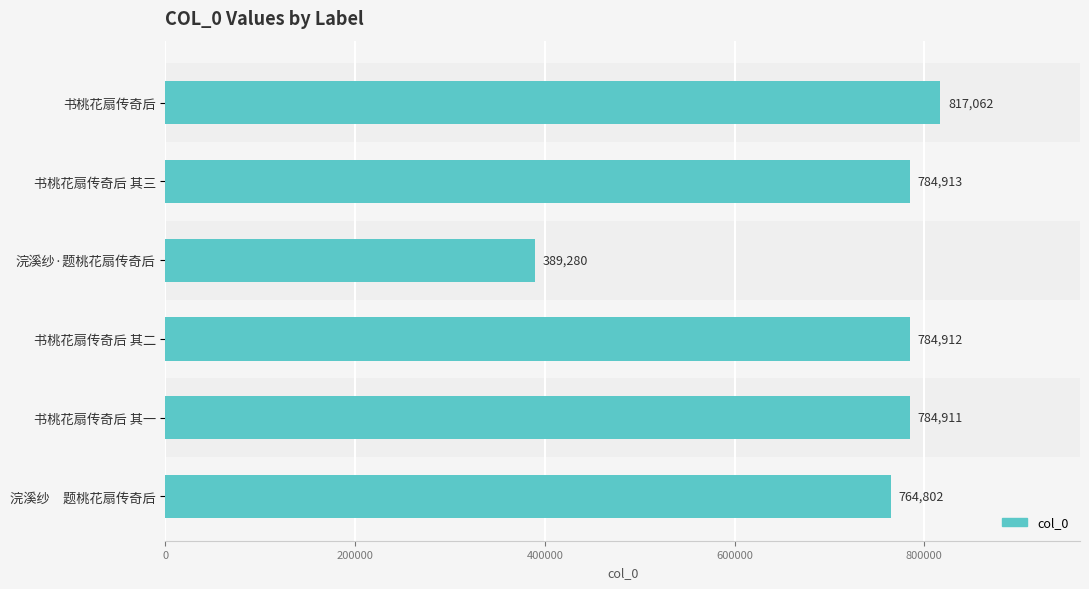

Approximately how many times larger is the value at 书桃花扇传奇后 其一 compared to 浣溪纱　题桃花扇传奇后?

1.0